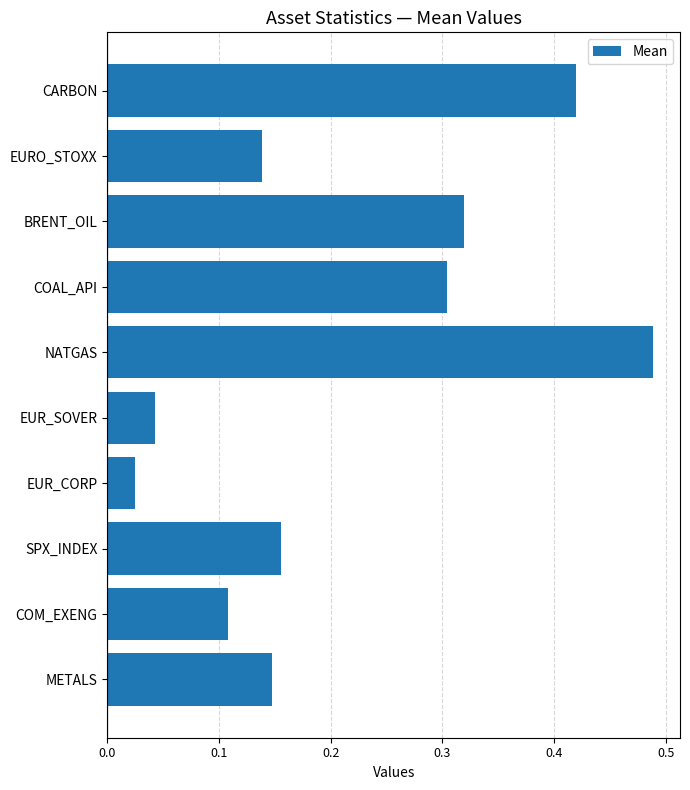

Rank the categories by value from highest to lowest.

NATGAS, CARBON, BRENT_OIL, COAL_API, SPX_INDEX, METALS, EURO_STOXX, COM_EXENG, EUR_SOVER, EUR_CORP